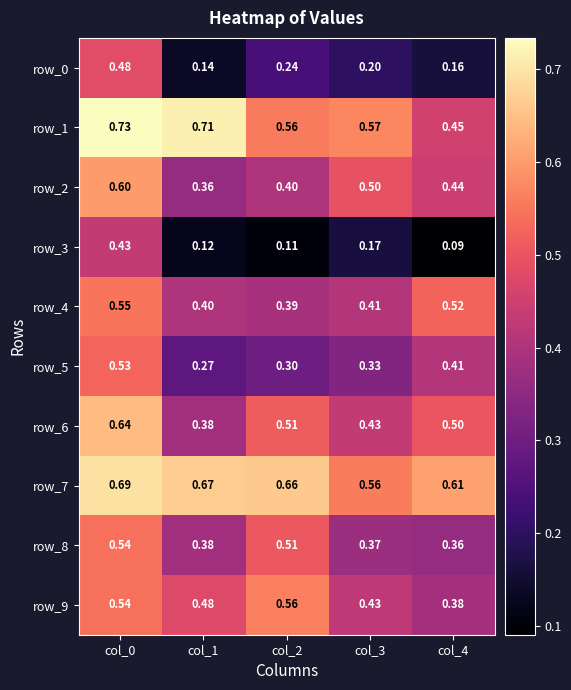

Rank the series at col_4 from highest to lowest value.

row_7, row_4, row_6, row_1, row_2, row_5, row_9, row_8, row_0, row_3